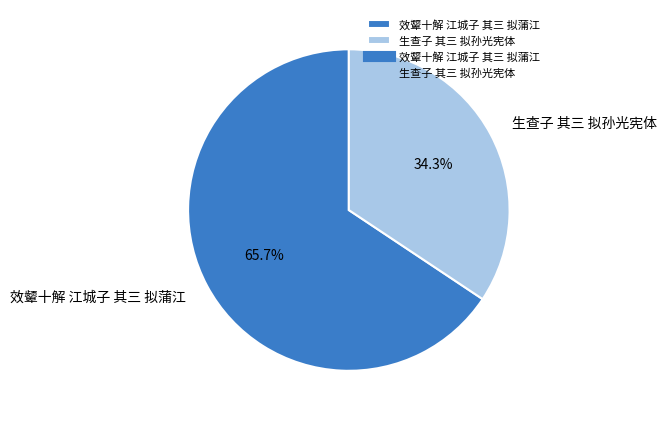

To the nearest percent, what is the average slice percentage?

50%